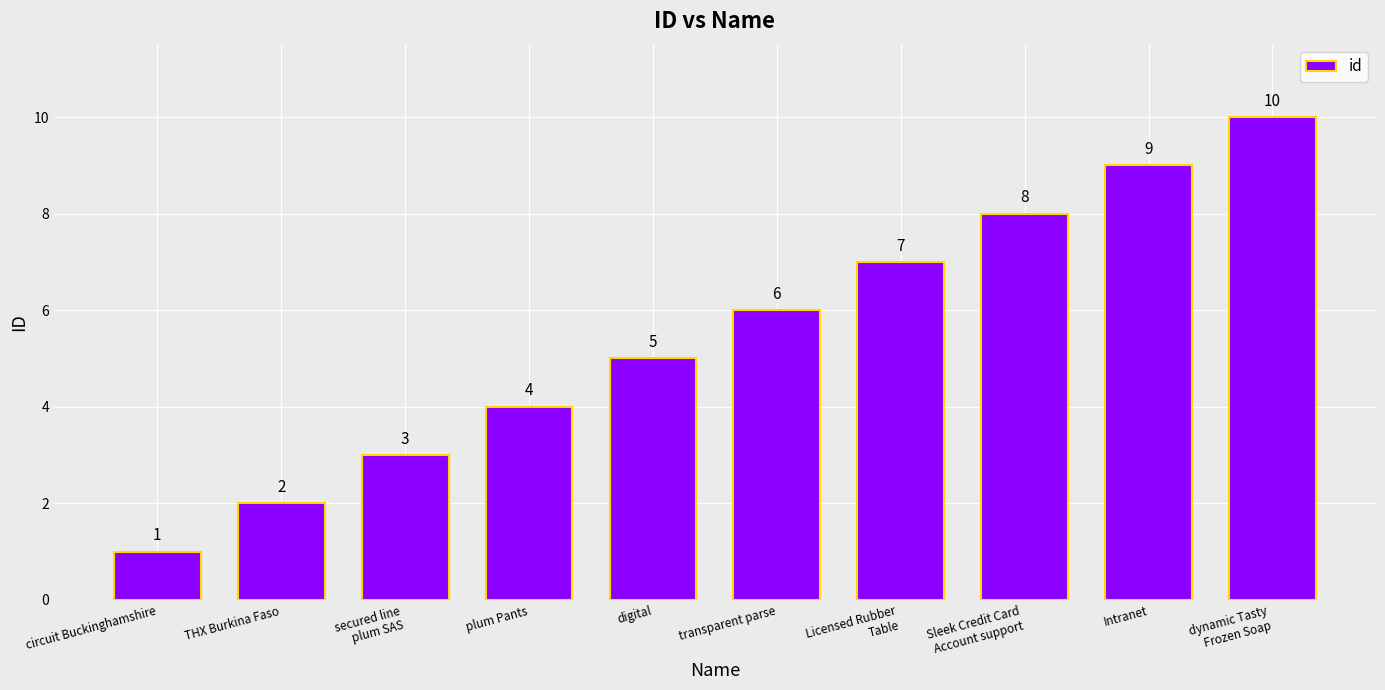

What value does the data have at secured line
plum SAS?

3